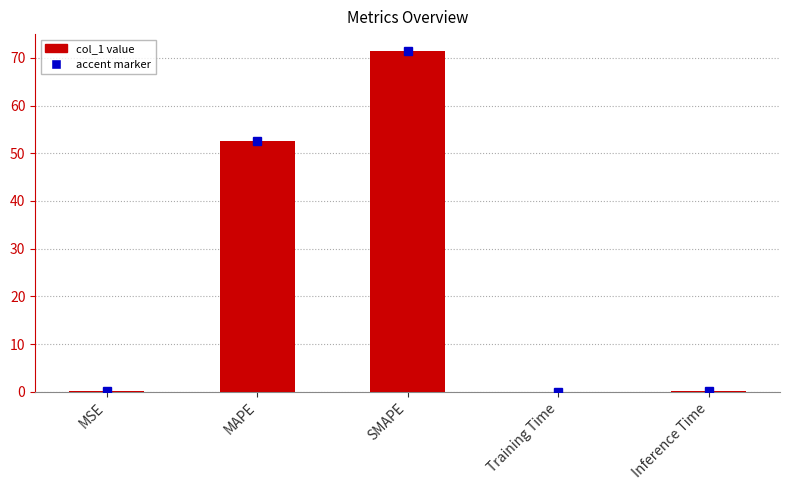

What is the average value?

24.9